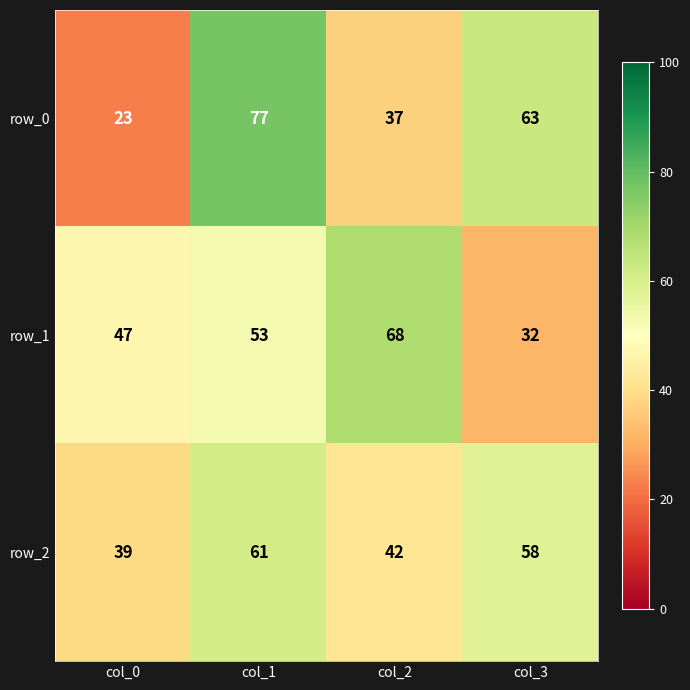

At how many categories does at least one series exceed 57?

3